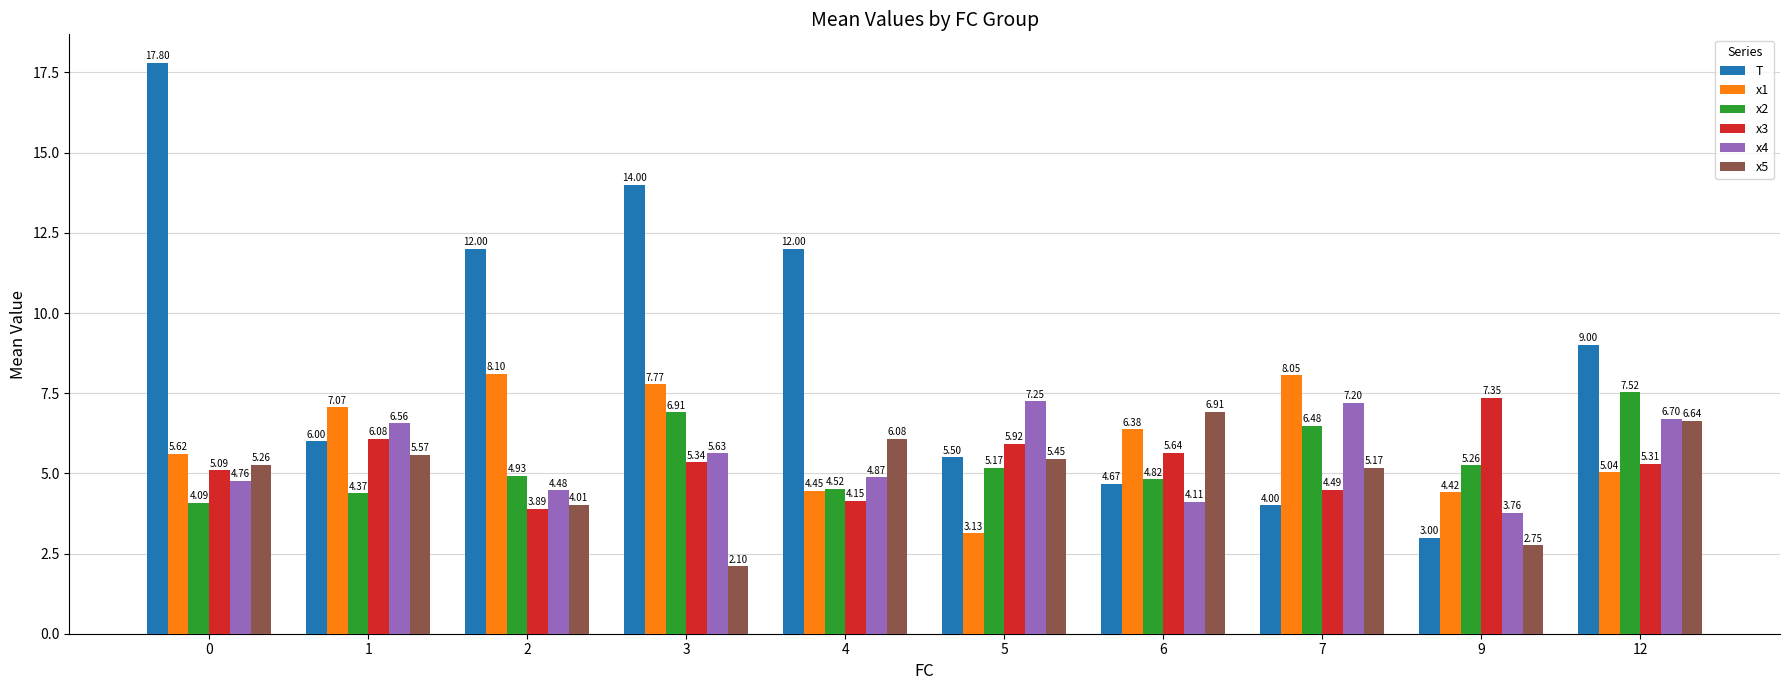

At 4, list the series in order from smallest to largest.

x3, x1, x2, x4, x5, T